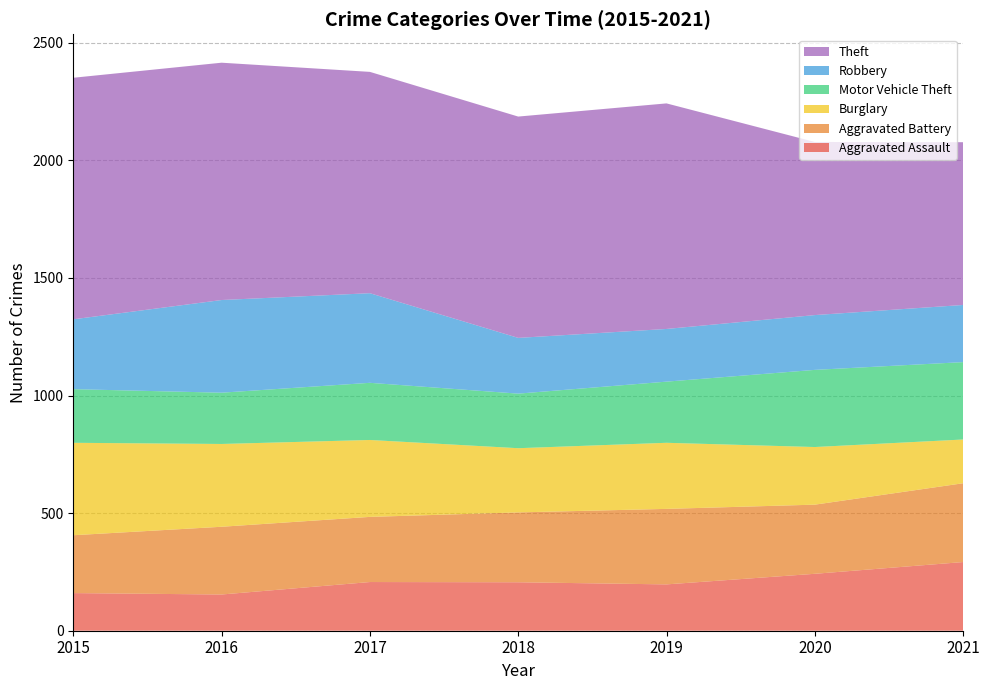

Reading left to right, extract all data points from this chart.

Aggravated Assault: 2015=160	2016=154	2017=207	2018=206	2019=197	2020=242	2021=292
Aggravated Battery: 2015=246	2016=288	2017=277	2018=297	2019=321	2020=294	2021=335
Burglary: 2015=393	2016=352	2017=327	2018=273	2019=281	2020=245	2021=186
Motor Vehicle Theft: 2015=228	2016=218	2017=243	2018=232	2019=260	2020=328	2021=329
Robbery: 2015=297	2016=394	2017=381	2018=237	2019=224	2020=233	2021=243
Theft: 2015=1027	2016=1009	2017=941	2018=941	2019=959	2020=736	2021=692